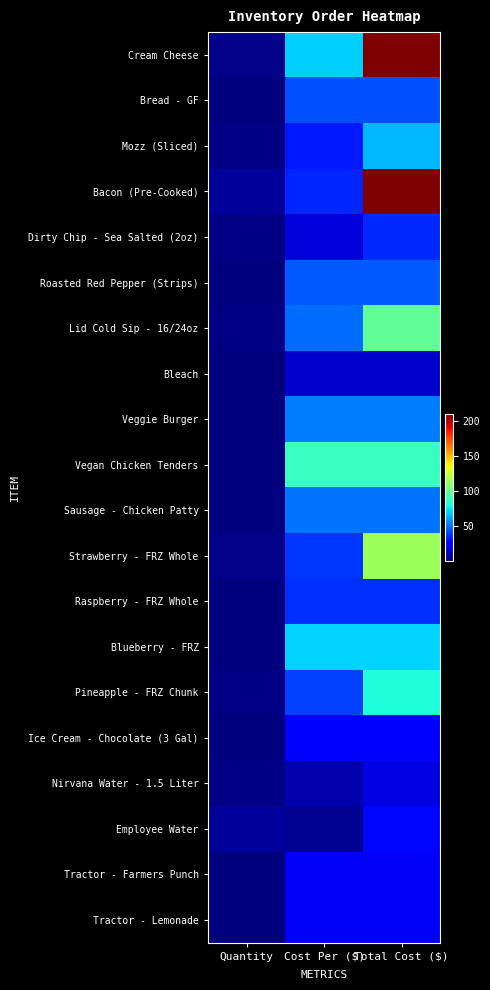

Reading left to right, extract all data points from this chart.

Cream Cheese: Quantity=3.0	Cost Per ($)=70.0	Total Cost ($)=210.0
Bread - GF: Quantity=1.0	Cost Per ($)=43.5	Total Cost ($)=43.5
Mozz (Sliced): Quantity=2.0	Cost Per ($)=32.8	Total Cost ($)=65.5
Bacon (Pre-Cooked): Quantity=6.0	Cost Per ($)=35.0	Total Cost ($)=209.9
Dirty Chip - Sea Salted (2oz): Quantity=2.0	Cost Per ($)=18.0	Total Cost ($)=36.0
Roasted Red Pepper (Strips): Quantity=1.0	Cost Per ($)=45.9	Total Cost ($)=45.9
Lid Cold Sip - 16/24oz: Quantity=2.0	Cost Per ($)=49.3	Total Cost ($)=98.7
Bleach: Quantity=1.0	Cost Per ($)=15.3	Total Cost ($)=15.3
Veggie Burger: Quantity=1.0	Cost Per ($)=52.7	Total Cost ($)=52.7
Vegan Chicken Tenders: Quantity=1.0	Cost Per ($)=87.8	Total Cost ($)=87.8
Sausage - Chicken Patty: Quantity=1.0	Cost Per ($)=51.0	Total Cost ($)=51.0
Strawberry - FRZ Whole: Quantity=3.0	Cost Per ($)=38.0	Total Cost ($)=114.0
Raspberry - FRZ Whole: Quantity=1.0	Cost Per ($)=37.7	Total Cost ($)=37.7
Blueberry - FRZ: Quantity=1.0	Cost Per ($)=70.8	Total Cost ($)=70.8
Pineapple - FRZ Chunk: Quantity=2.0	Cost Per ($)=40.7	Total Cost ($)=81.4
Ice Cream - Chocolate (3 Gal): Quantity=1.0	Cost Per ($)=27.5	Total Cost ($)=27.5
Nirvana Water - 1.5 Liter: Quantity=2.0	Cost Per ($)=9.6	Total Cost ($)=19.2
Employee Water: Quantity=6.0	Cost Per ($)=4.7	Total Cost ($)=28.4
Tractor - Farmers Punch: Quantity=1.0	Cost Per ($)=23.8	Total Cost ($)=23.8
Tractor - Lemonade: Quantity=1.0	Cost Per ($)=23.8	Total Cost ($)=23.8